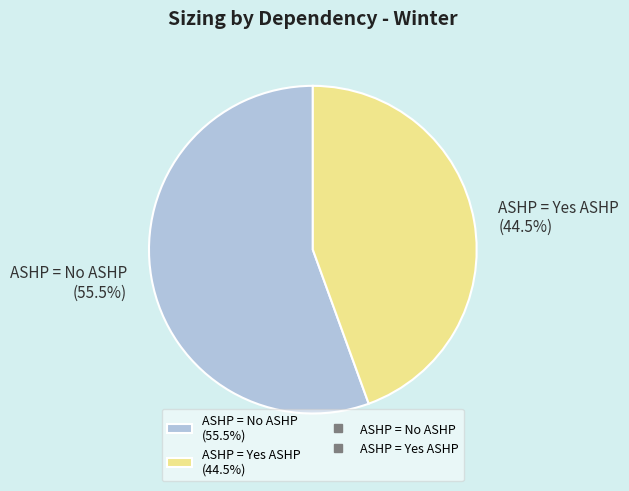

Approximately how many times larger is the value at ASHP = No ASHP (55.5%) compared to ASHP = Yes ASHP (44.5%)?

1.2